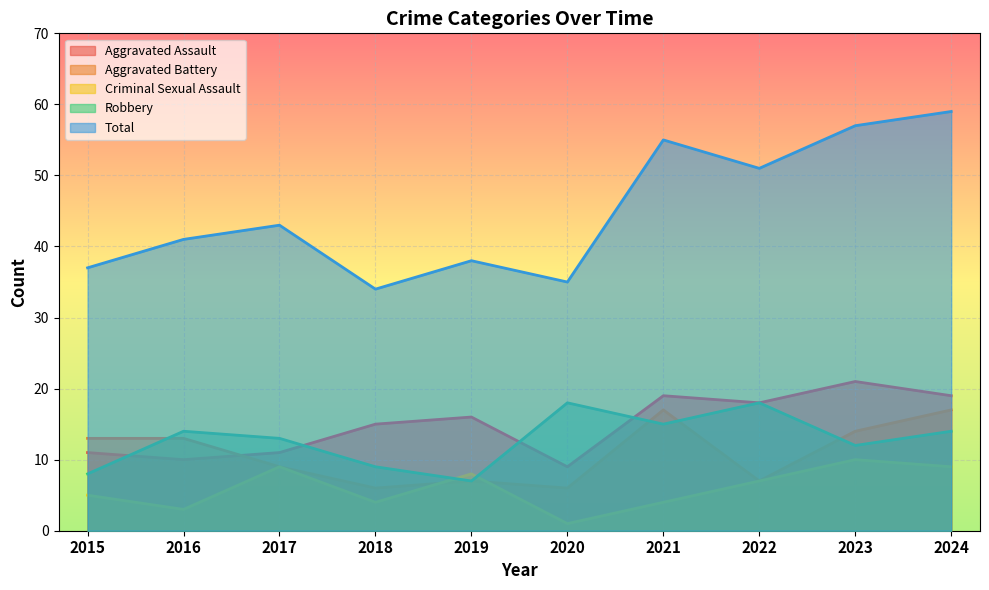

What is the total value across all series at 2023?

114